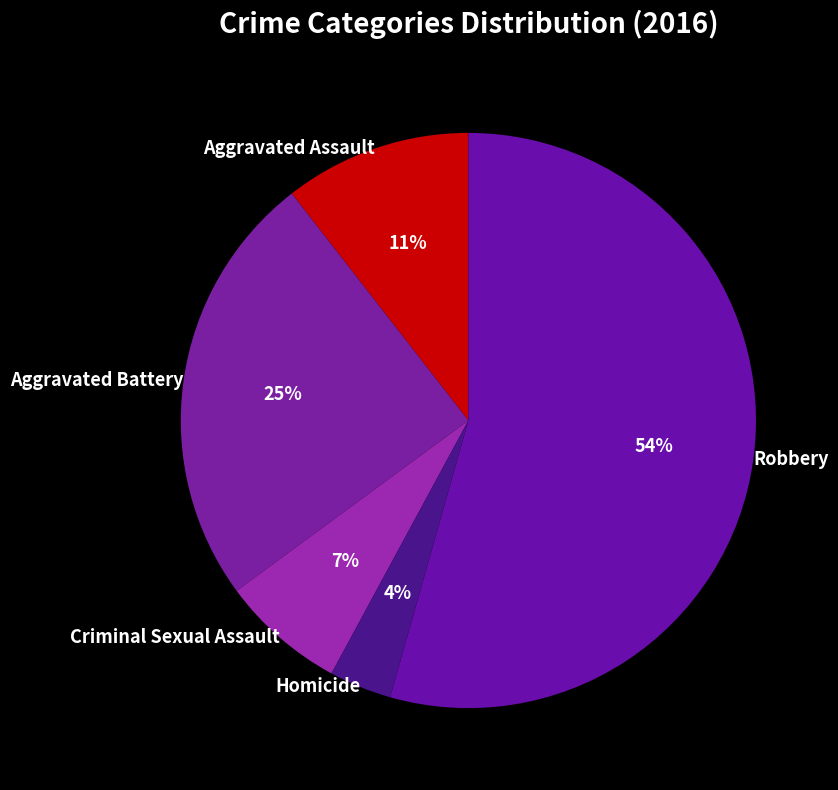

True or false: Homicide accounts for 4% of the total.

True